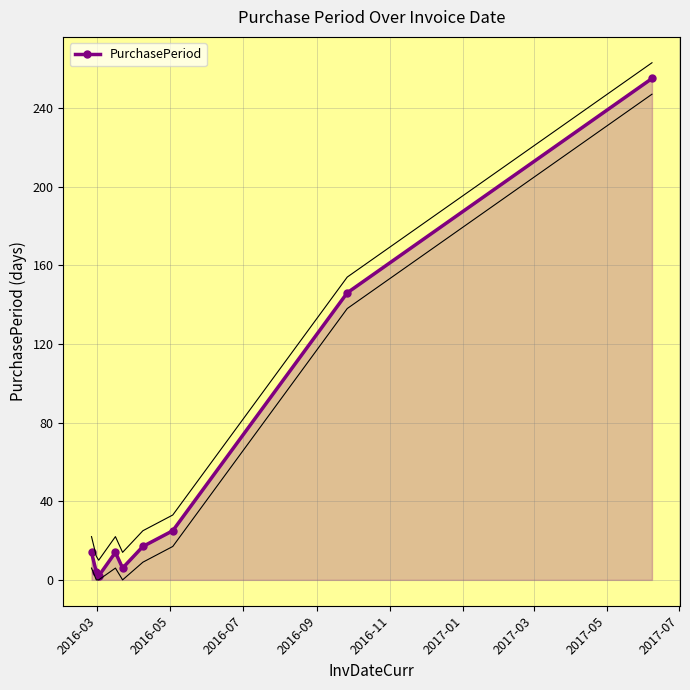

What is the maximum value for PurchasePeriod?

255